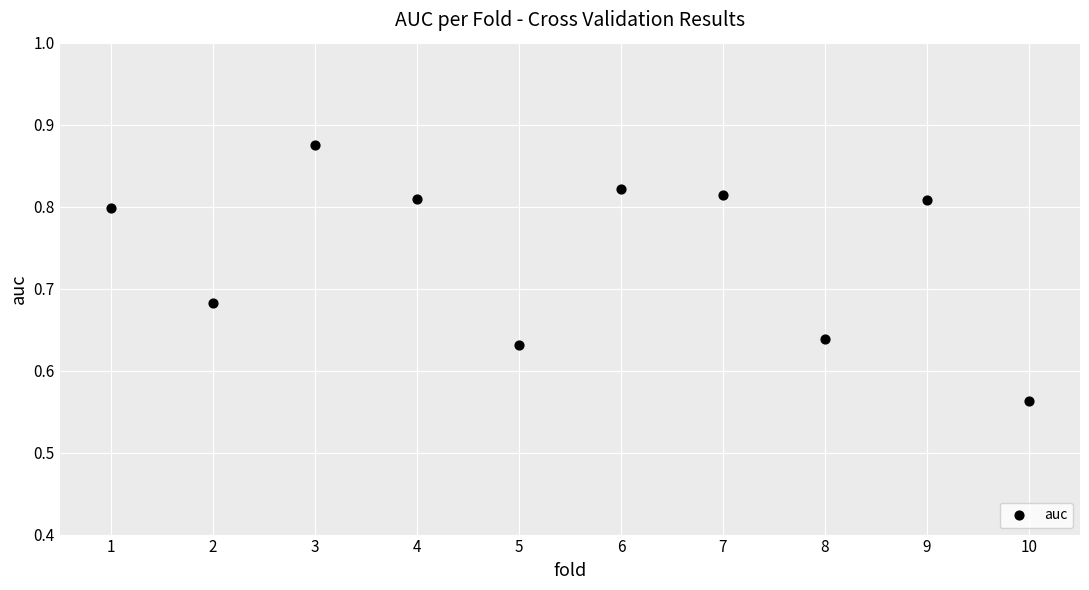

What is the range of X values (max minus min)?

9.0